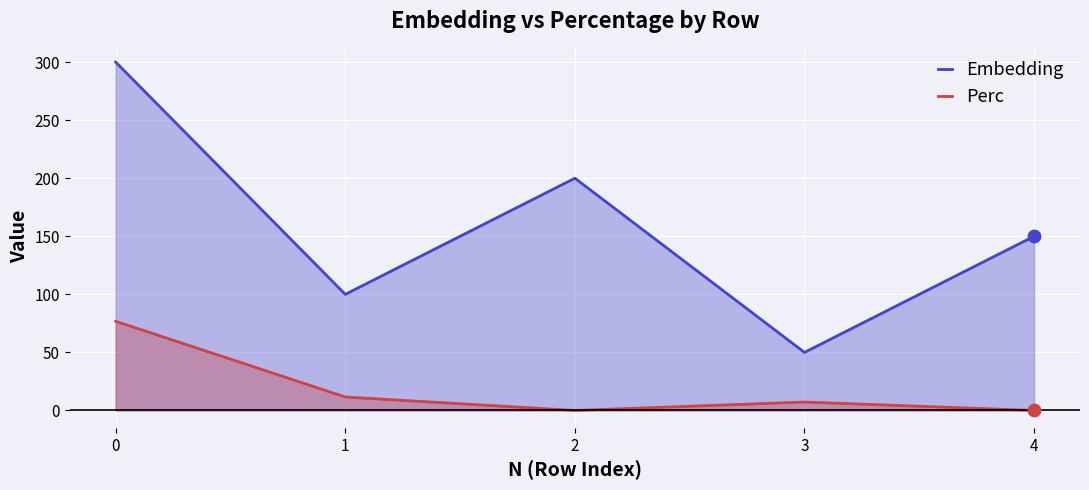

Which series contains the highest Y value?

Embedding